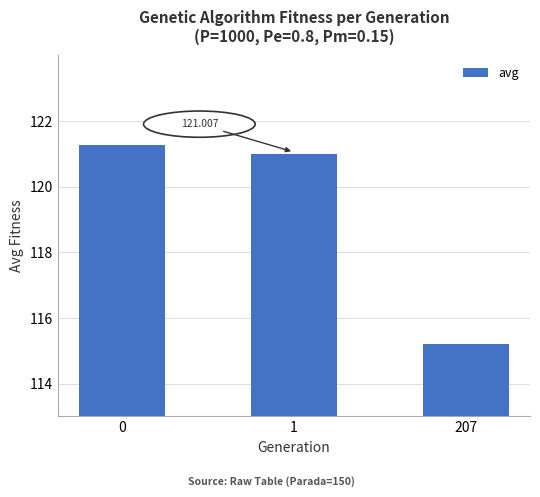

Which category has the lowest value across all series?

207